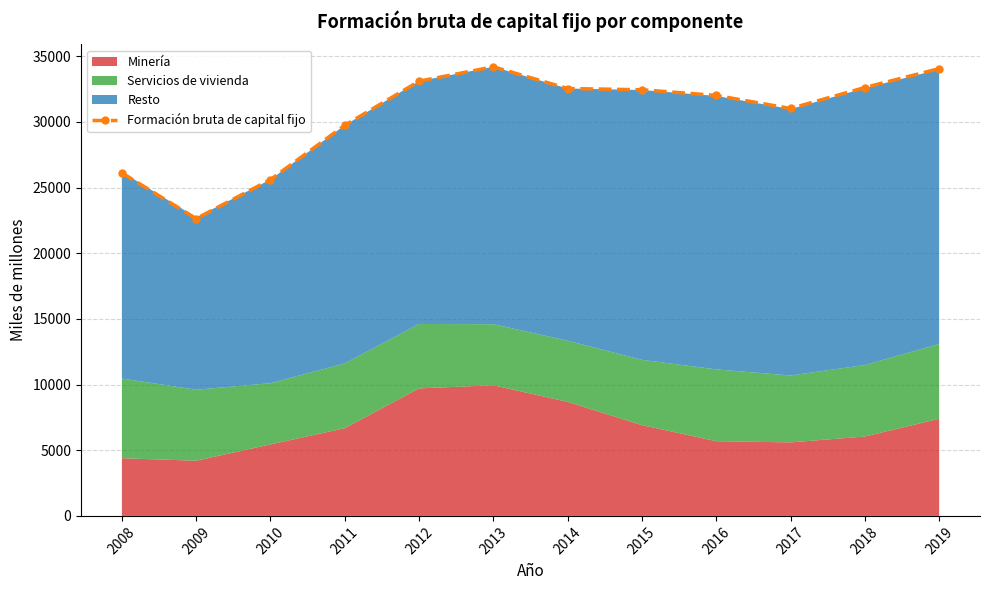

The value at 2012 is 33103. True or false?

True